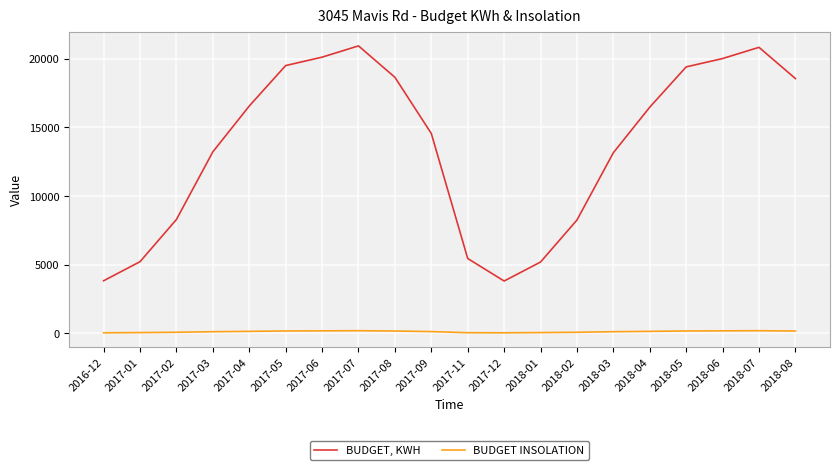

What is the sum of all BUDGET, KWH values?

272013.0